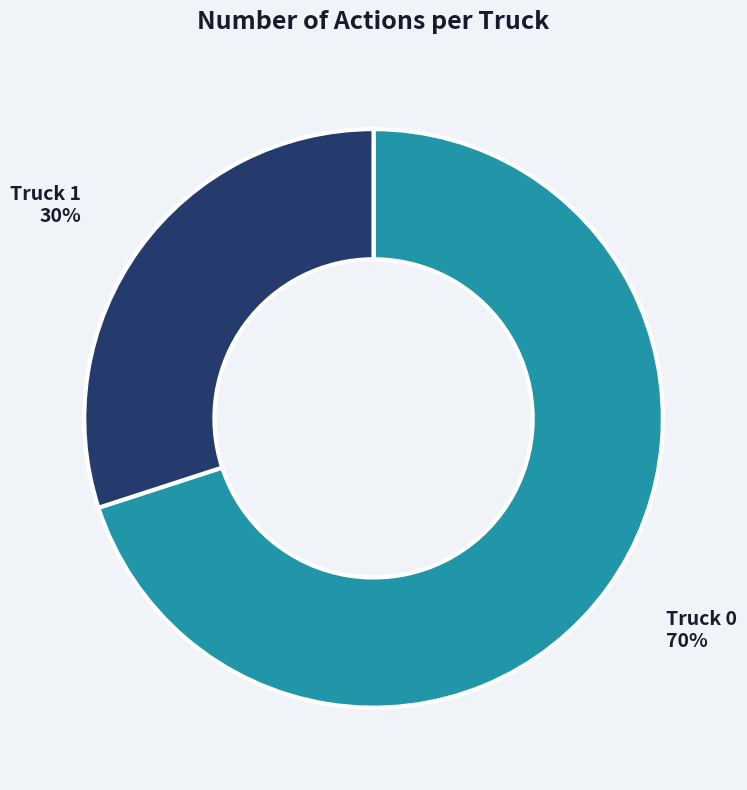

To the nearest percent, what is the difference between the Truck 0 and Truck 1 slice percentages?

40%